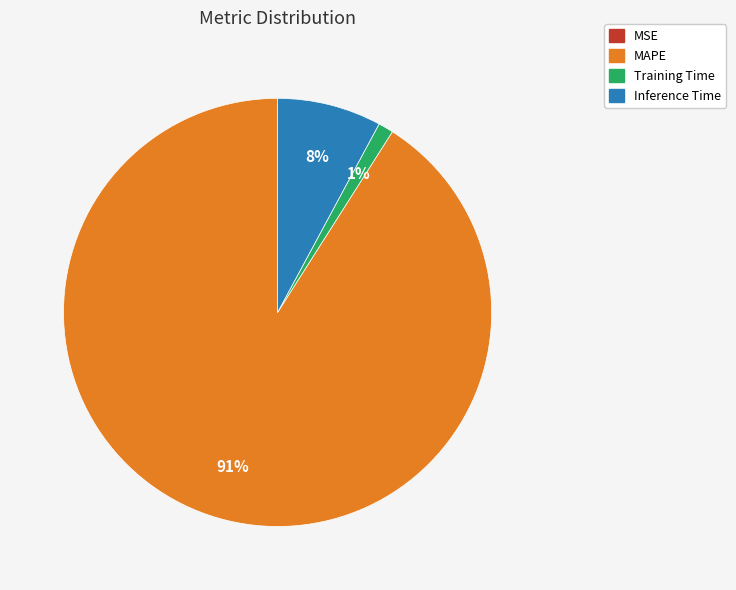

Does Training Time account for over 50% of the chart?

No